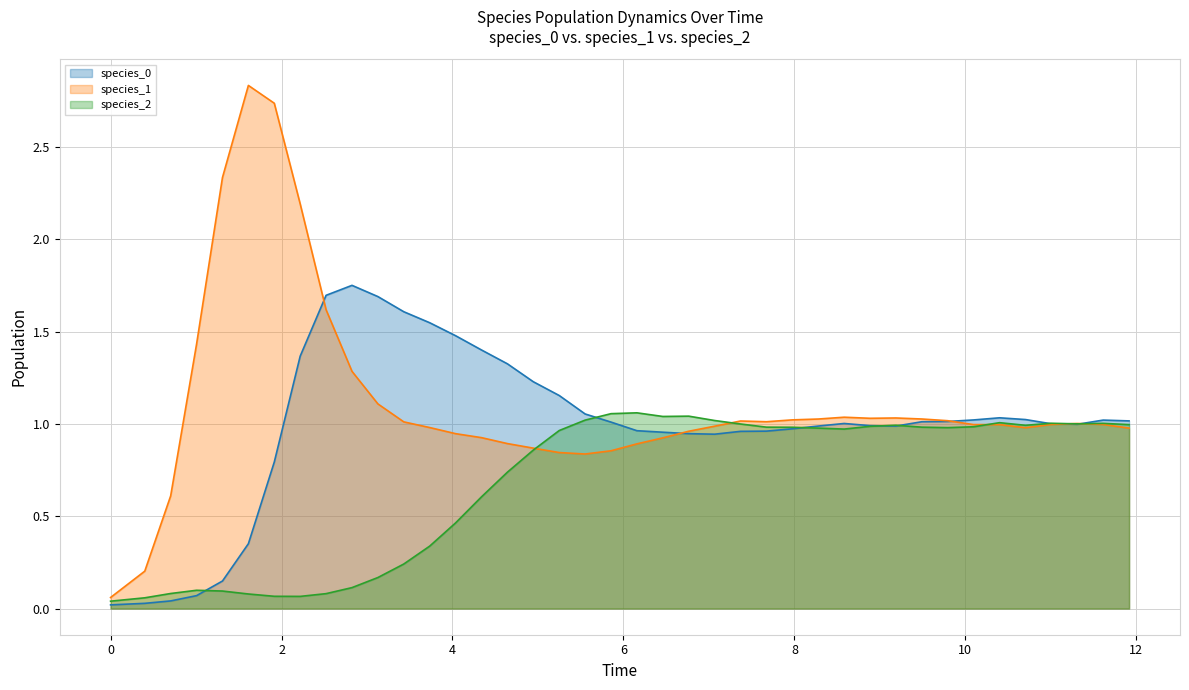

What is the difference between the maximum and second lowest values in the species_1 series?

2.6